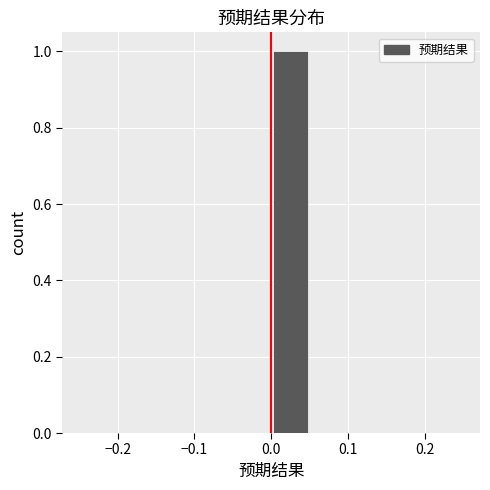

Reading left to right, list every bar in this chart as the range it spans on the x-axis followed by its height. The values are not printed on the chart, so give them approximately, as read against the axis.

-0.25 to -0.20: 0
-0.20 to -0.15: 0
-0.15 to -0.10: 0
-0.10 to -0.05: 0
-0.05 to 0.00: 0
0.00 to 0.05: 1
0.05 to 0.10: 0
0.10 to 0.15: 0
0.15 to 0.20: 0
0.20 to 0.25: 0